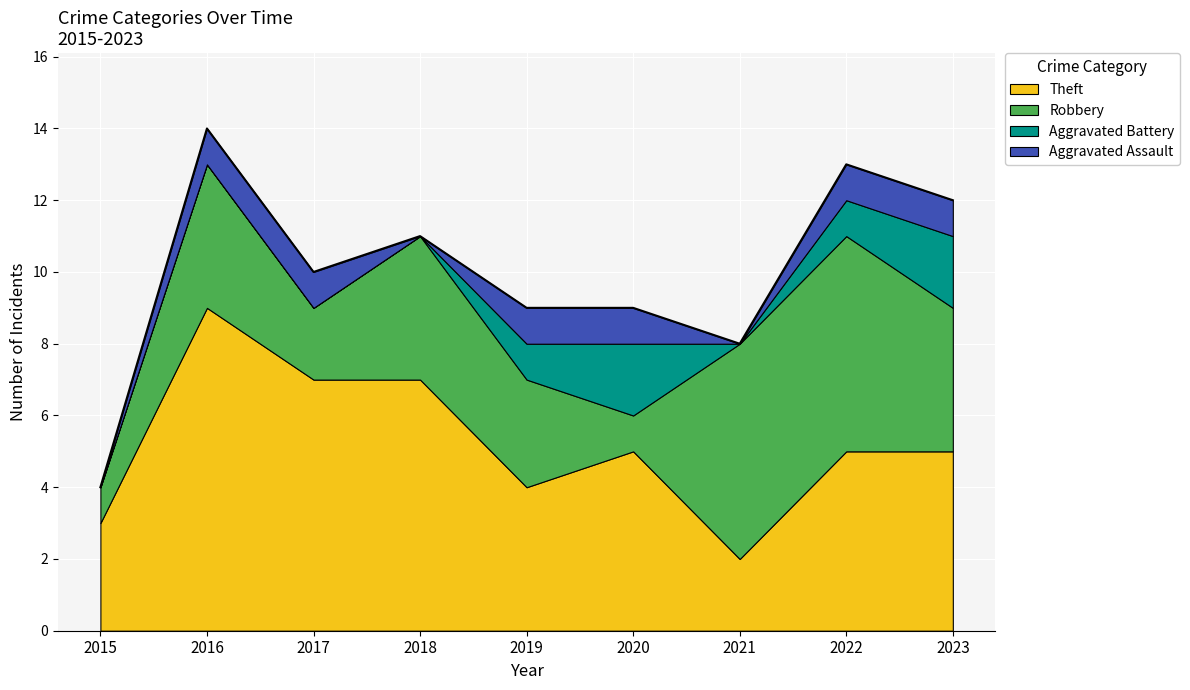

Reading right to left, transcribe all the data shown in this chart.

Theft: 5	5	2	5	4	7	7	9	3
Robbery: 4	6	6	1	3	4	2	4	1
Aggravated Battery: 2	1	0	2	1	0	0	0	0
Aggravated Assault: 1	1	0	1	1	0	1	1	0